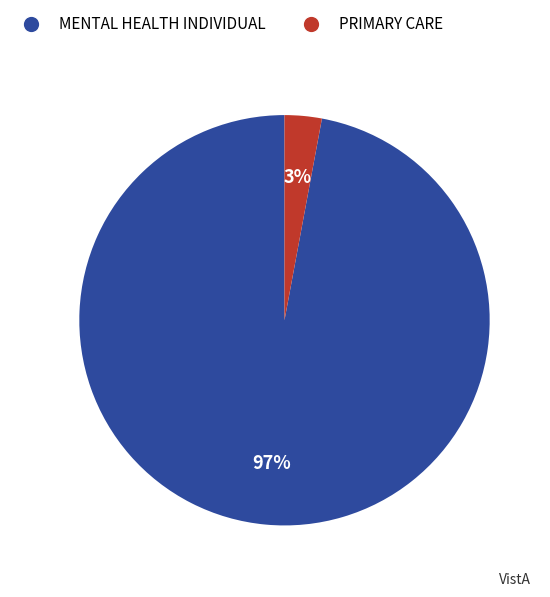

Combined, do PRIMARY CARE and MENTAL HEALTH INDIVIDUAL account for over 50%?

Yes